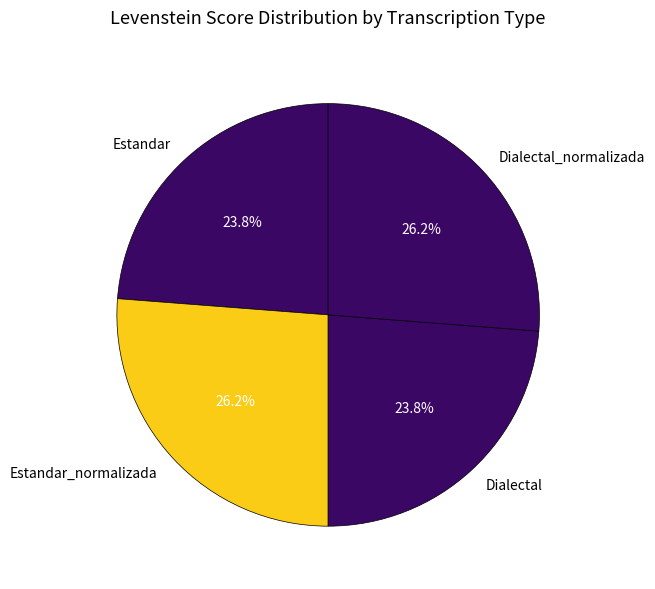

To the nearest percent, what is the combined percentage of Estandar_normalizada and Dialectal?

50%